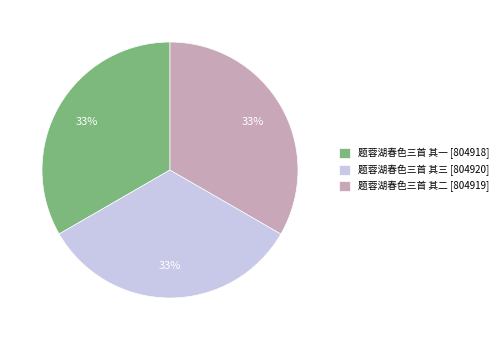

Does 题蓉湖春色三首 其一 account for over 50% of the chart?

No